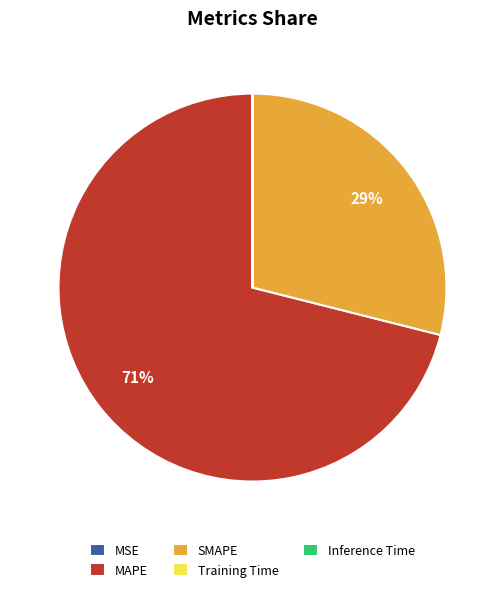

What is the majority slice?

MAPE